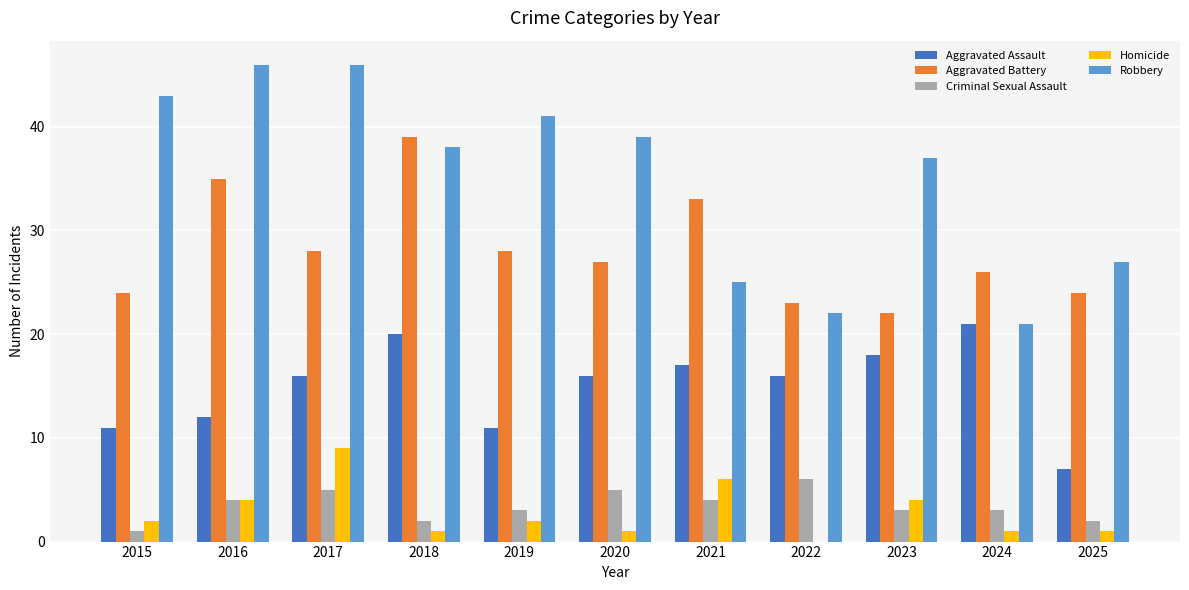

How many groups of bars are there?

11